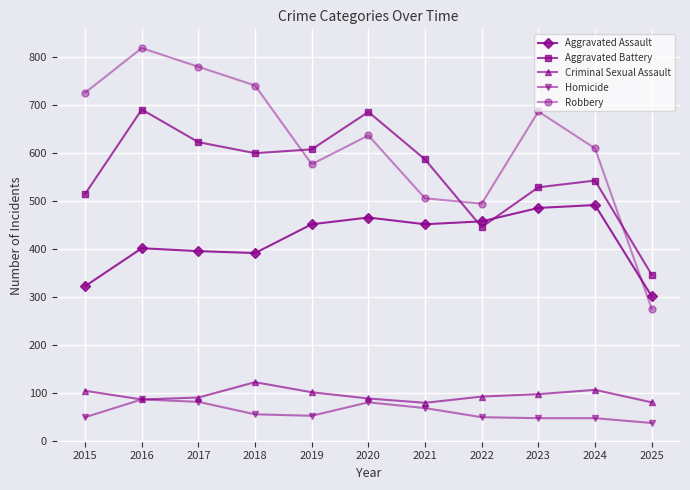

What is the maximum value for Robbery?

819